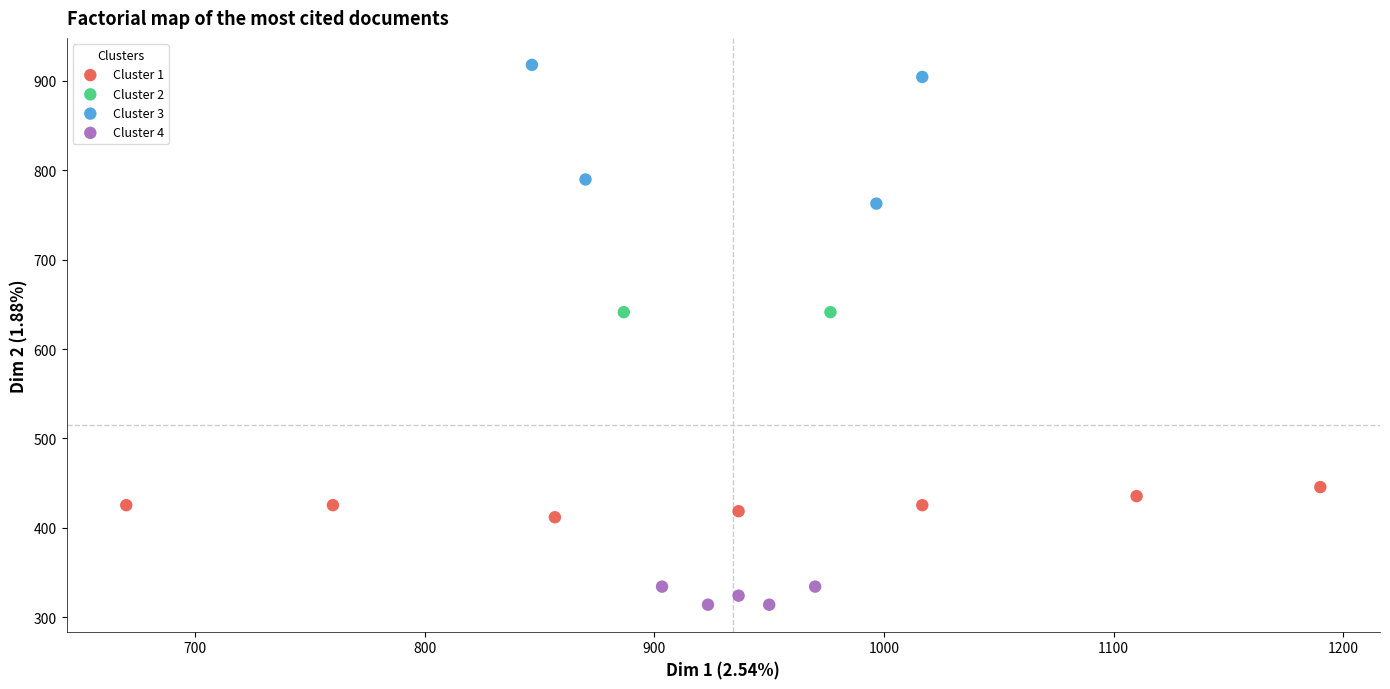

What are all the series names shown in the legend?

Cluster 1, Cluster 2, Cluster 3, Cluster 4